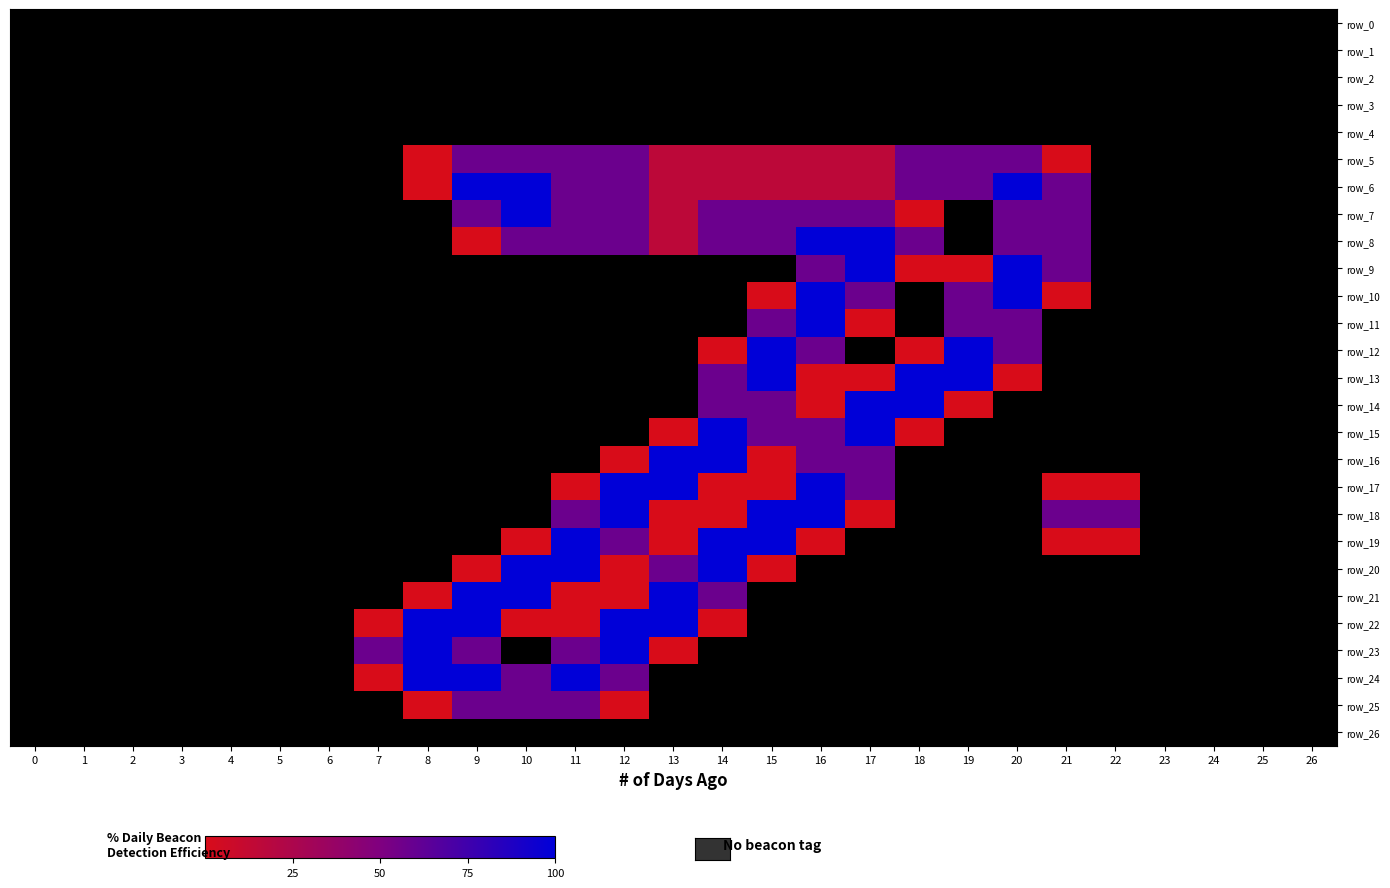

How many series are shown in this chart?

27